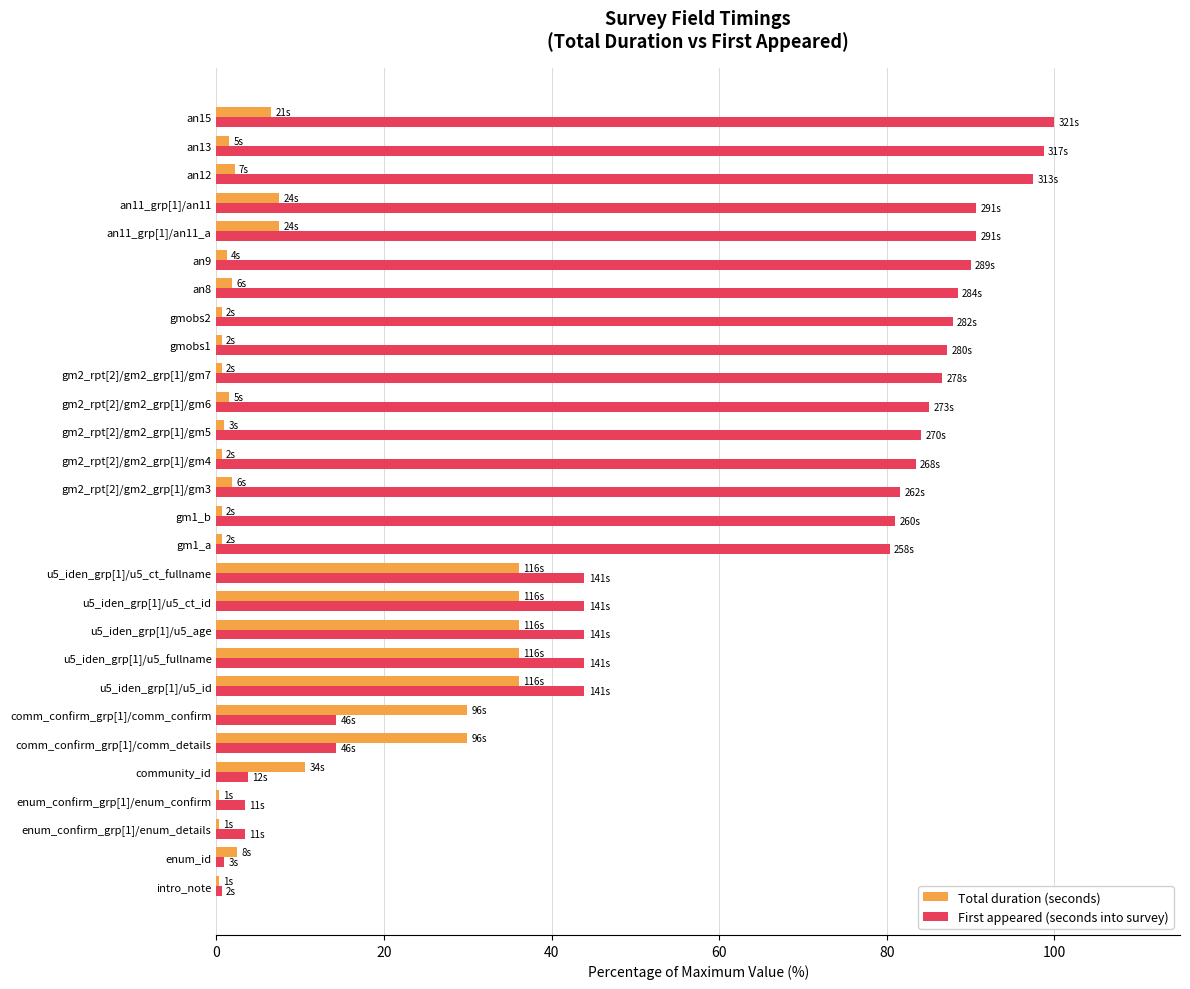

How many series are shown in this chart?

2